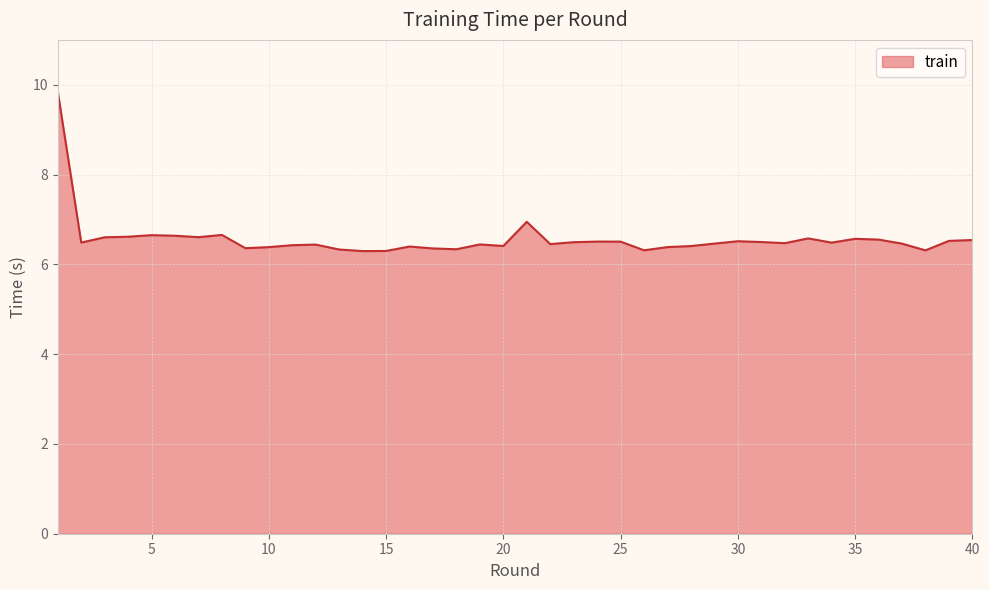

What is the difference between the maximum and minimum values?

3.6